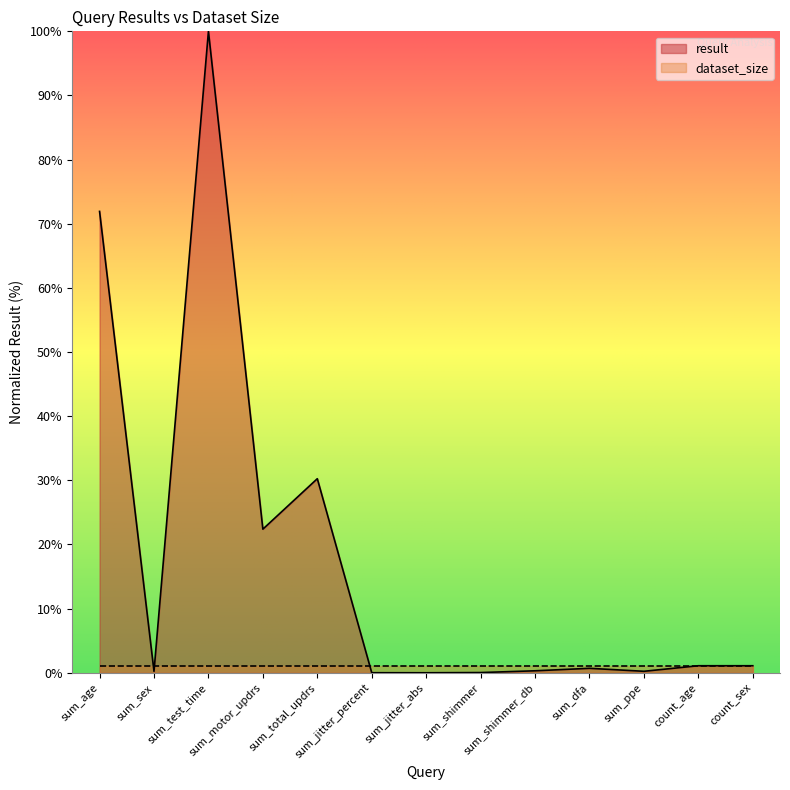

Between count_sex and sum_age, which is larger?

sum_age